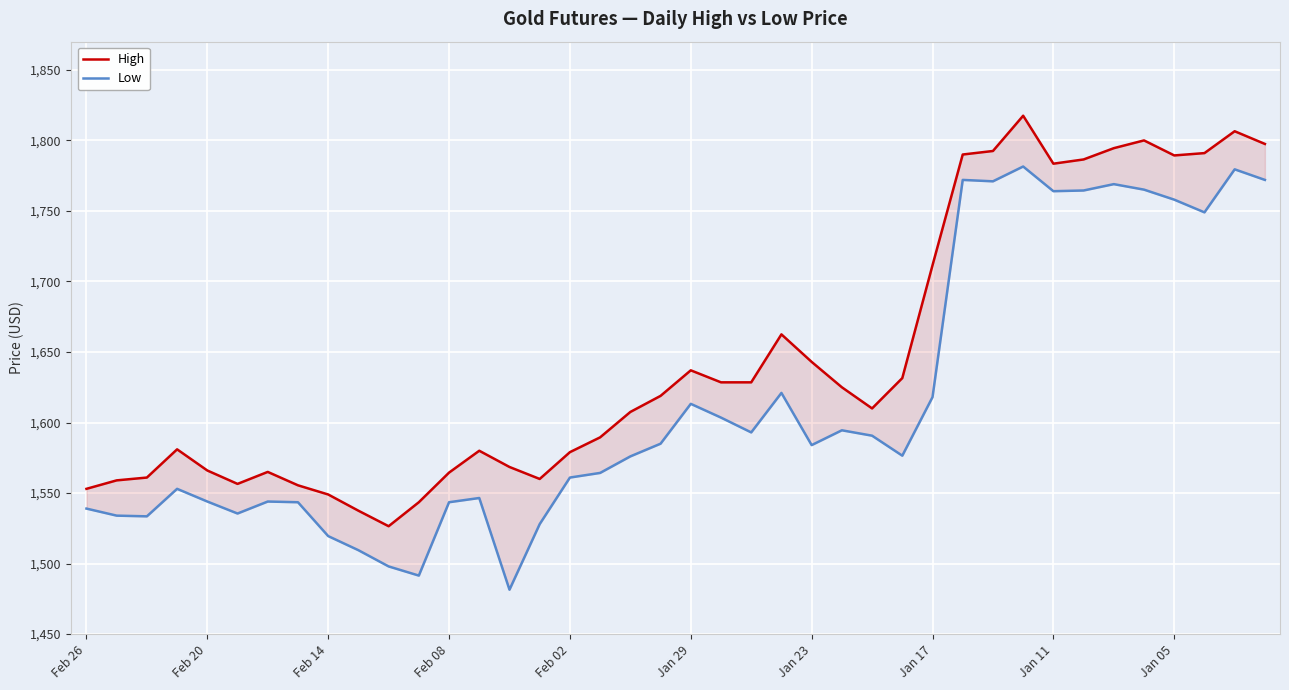

What is the difference between the highest and lowest values at 15?

32.0